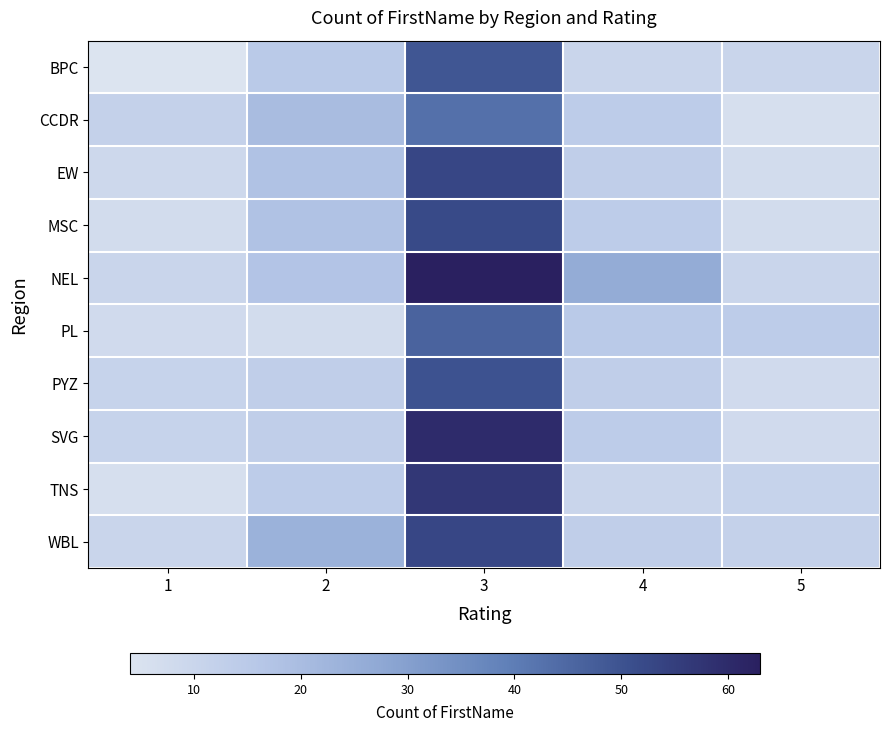

Between 2 and 4, which is larger?

2